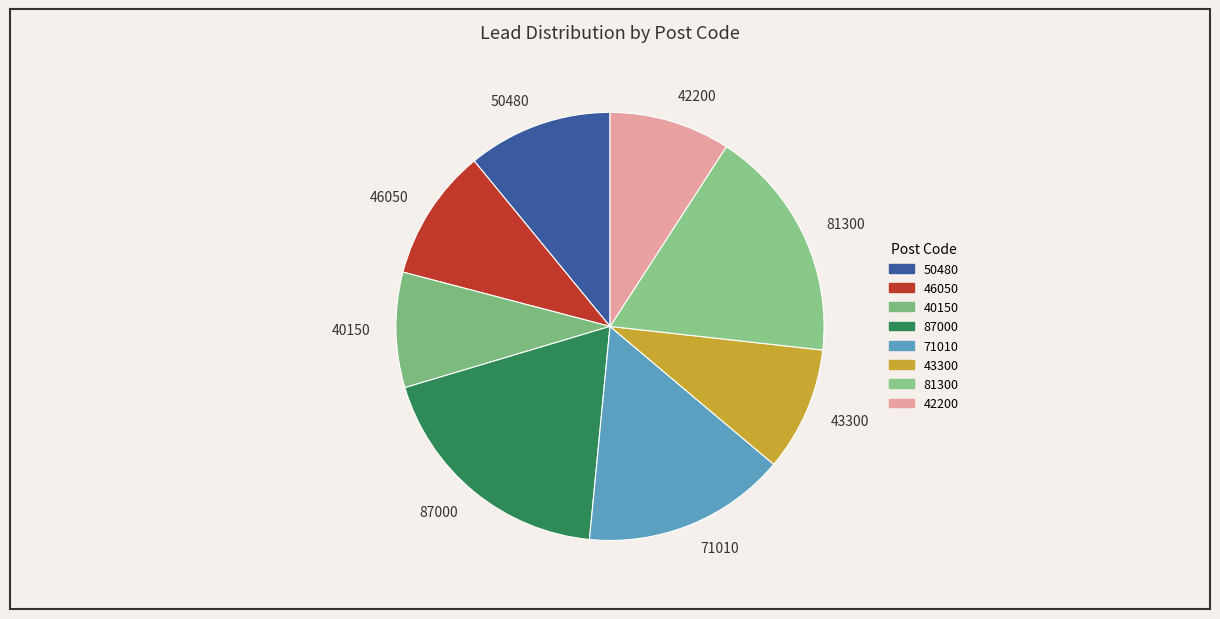

Is it true that 43300 is 1% of the pie?

False